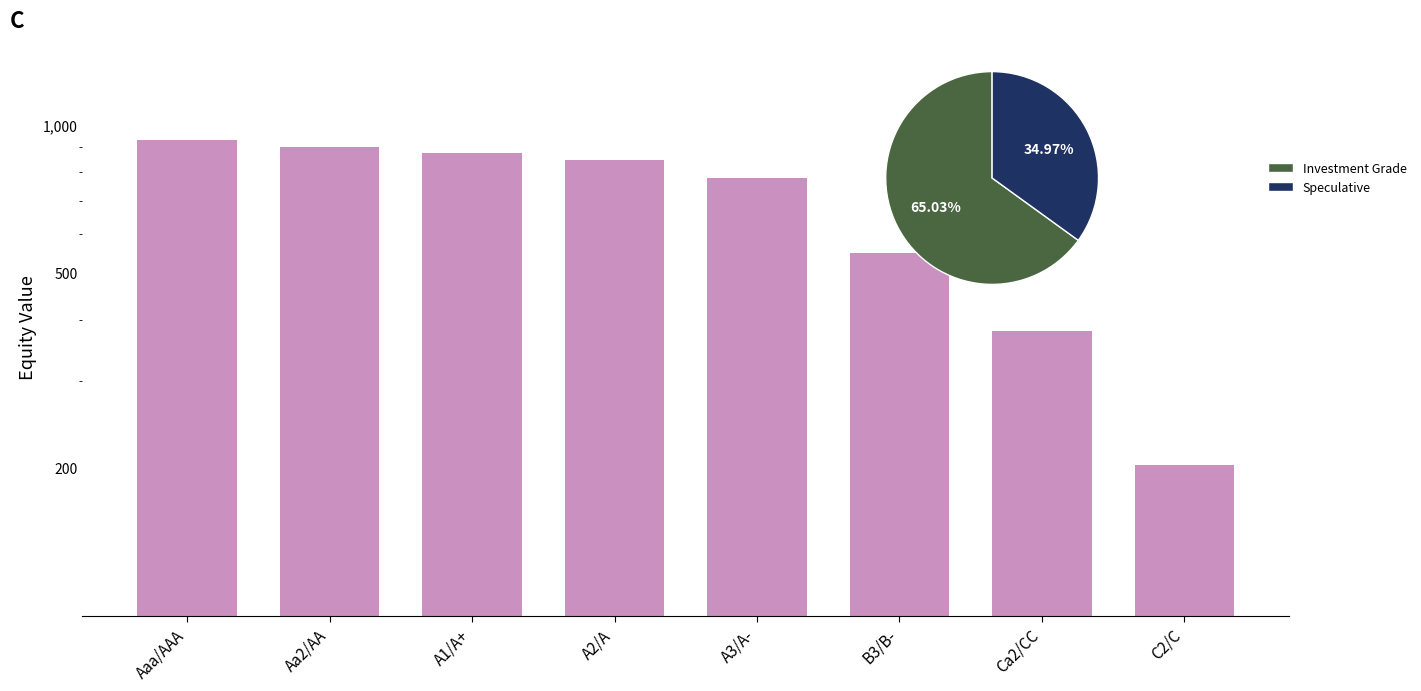

The value at Ca2/CC is 380.4. True or false?

True